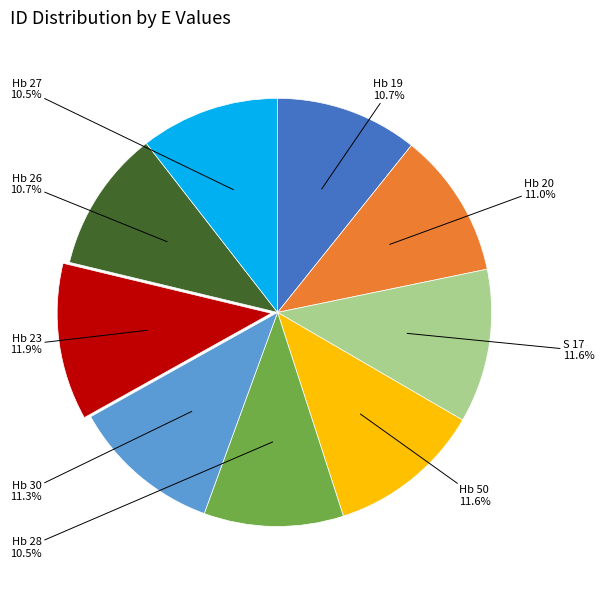

Is there any slice that represents more than half of the pie?

No